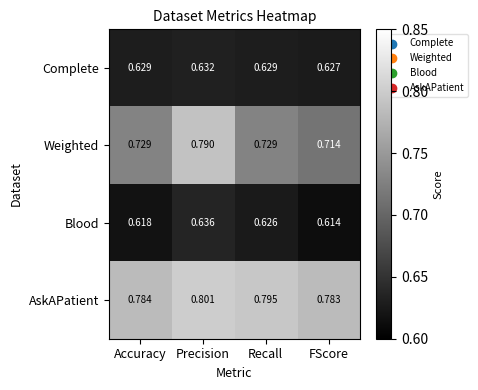

Is the value of Weighted at Precision greater than the value of Complete at Accuracy?

Yes